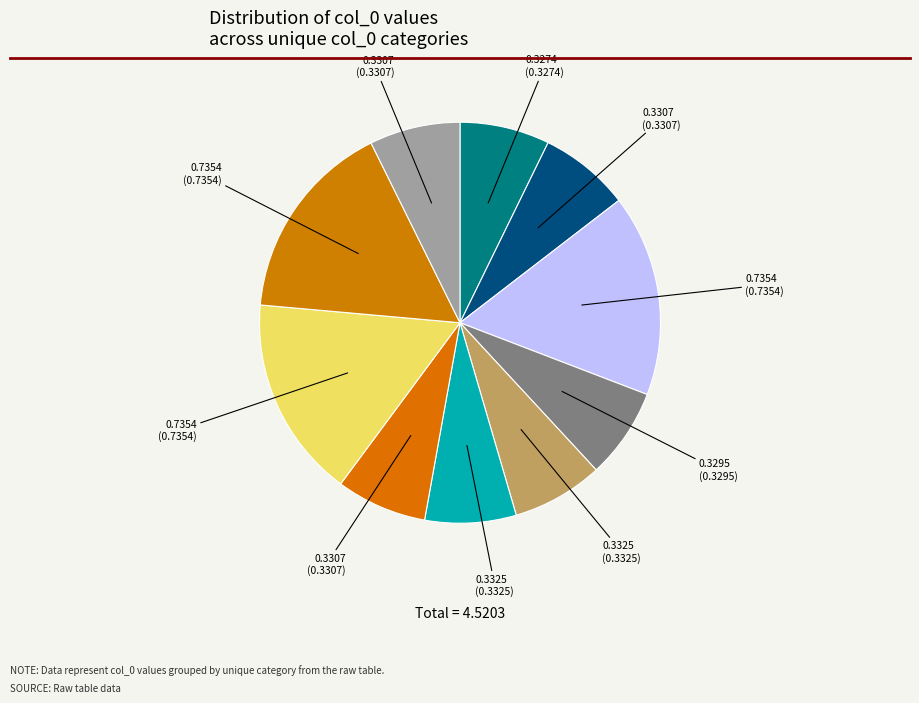

Does any single category account for the majority?

No